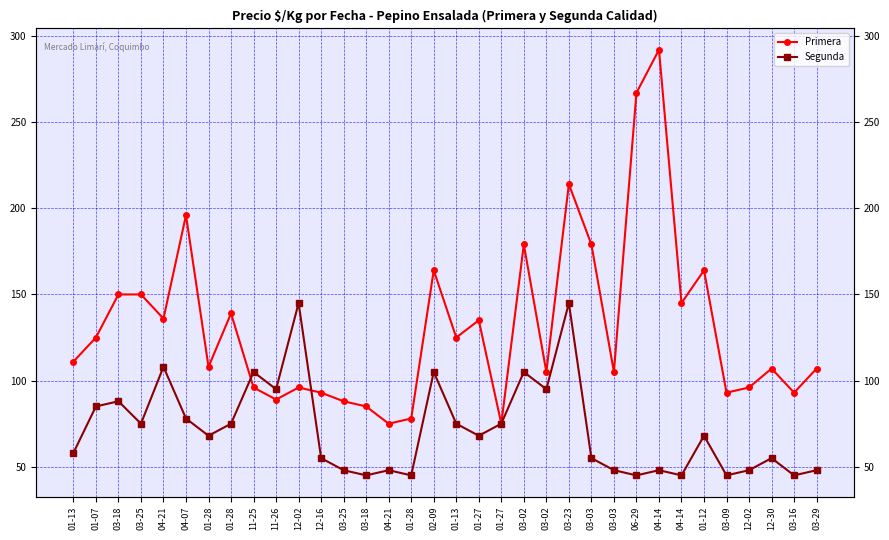

What is the average value of the Primera series?

131